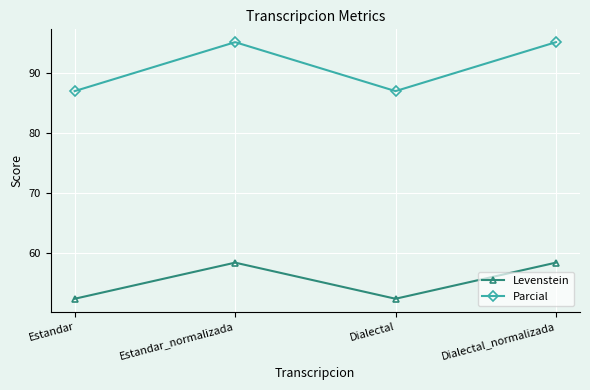

What is the sum of all Levenstein values?

221.3